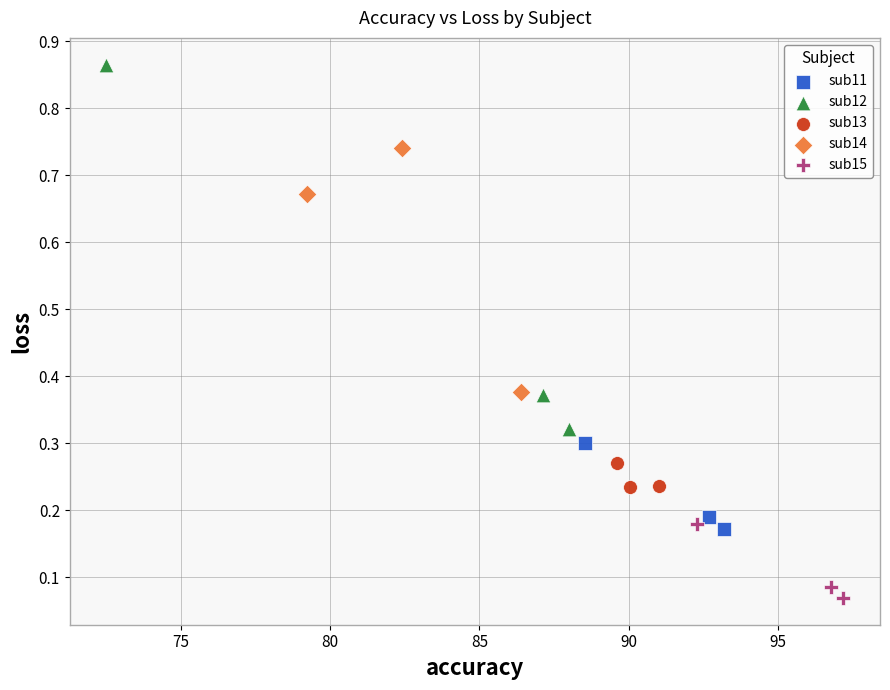

Which series contains the lowest Y value?

sub15